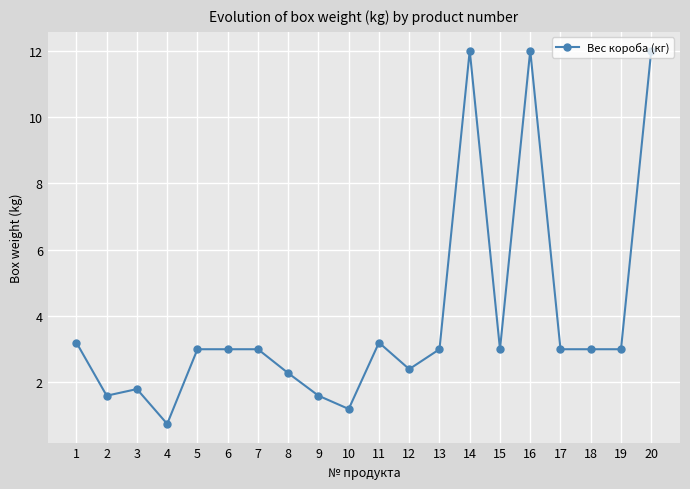

What is the change in value from 6 to 12?

-0.6